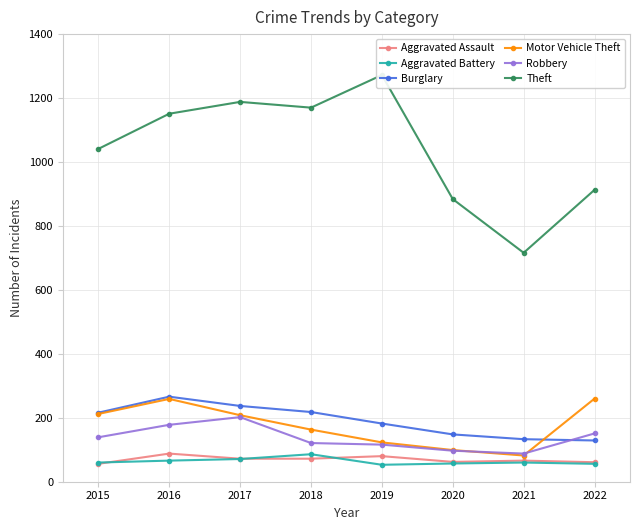

Is it true that Robbery equals 67 at 2018?

False